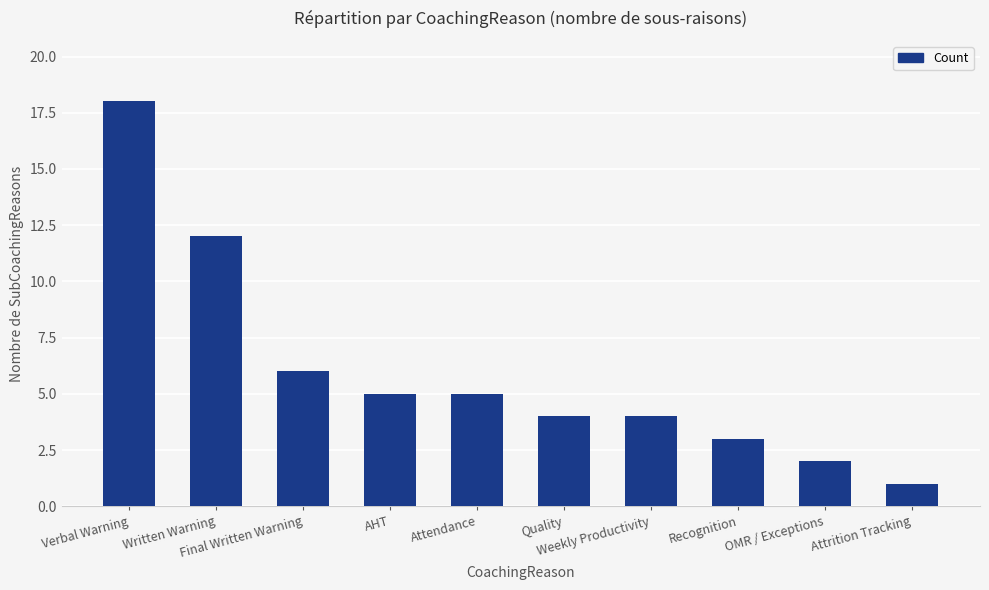

The chart shows a value of 21 at Written Warning. True or false?

False